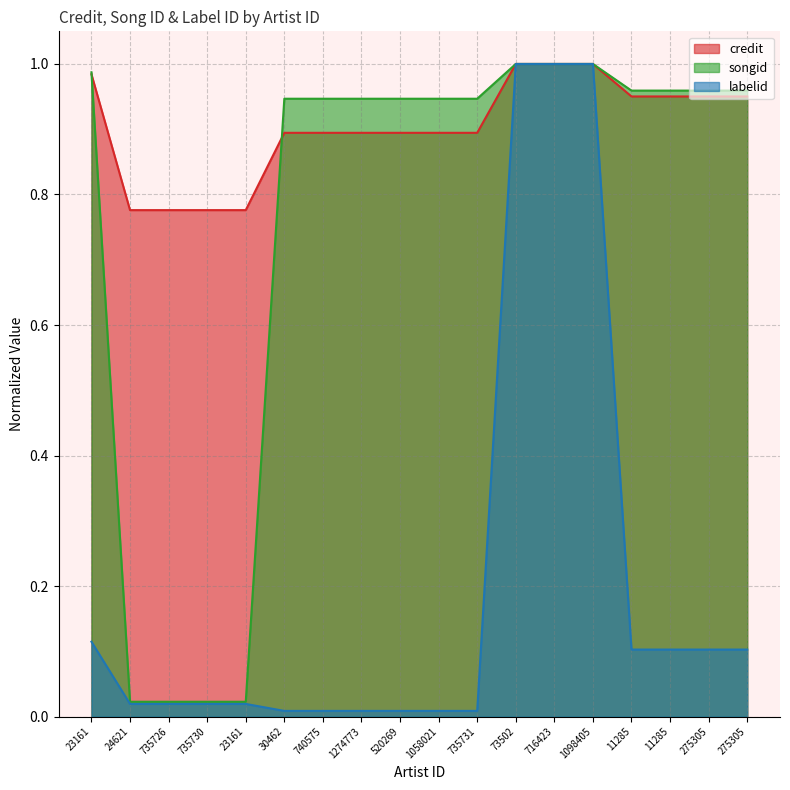

What is the difference between the maximum and second lowest values in the credit series?

0.2